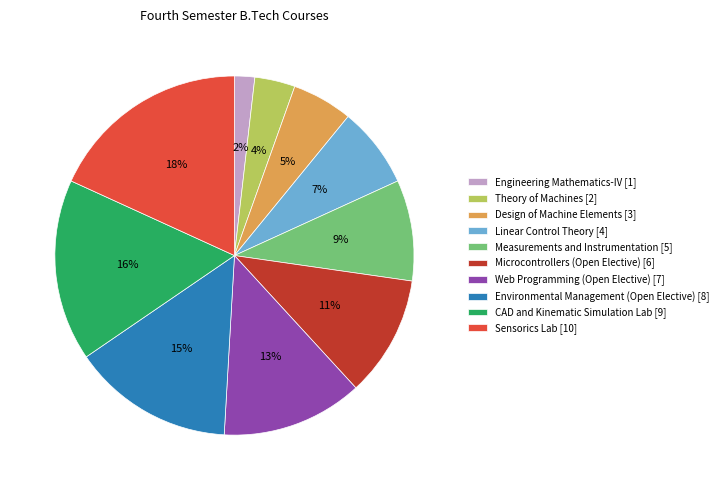

Rank the categories by value from highest to lowest.

Sensorics Lab, CAD and Kinematic Simulation Lab, Environmental Management (Open Elective), Web Programming (Open Elective), Microcontrollers (Open Elective), Measurements and Instrumentation, Linear Control Theory, Design of Machine Elements, Theory of Machines, Engineering Mathematics-IV